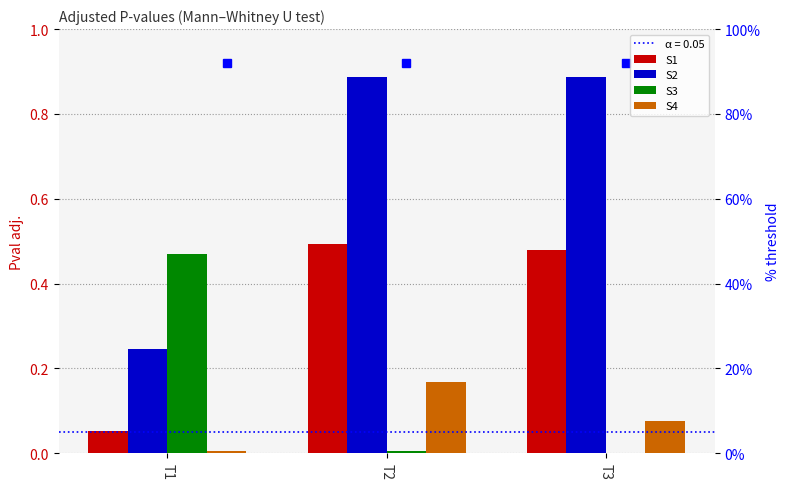

At which category is the sum across all series the highest?

T2